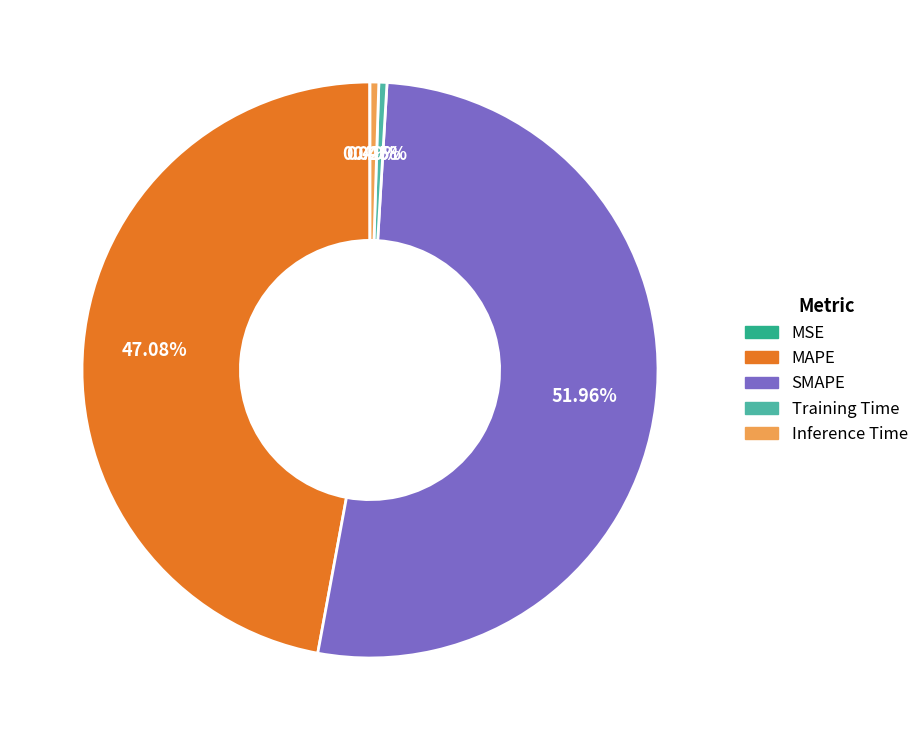

What is the largest slice in the pie chart?

SMAPE